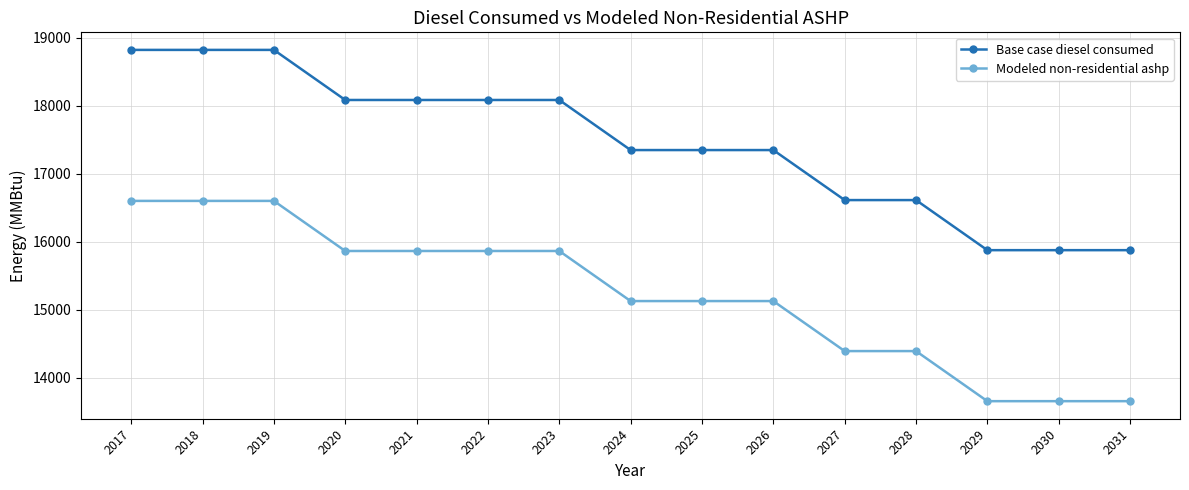

The Base case diesel consumed series shows 6234.4 at 2026. True or false?

False